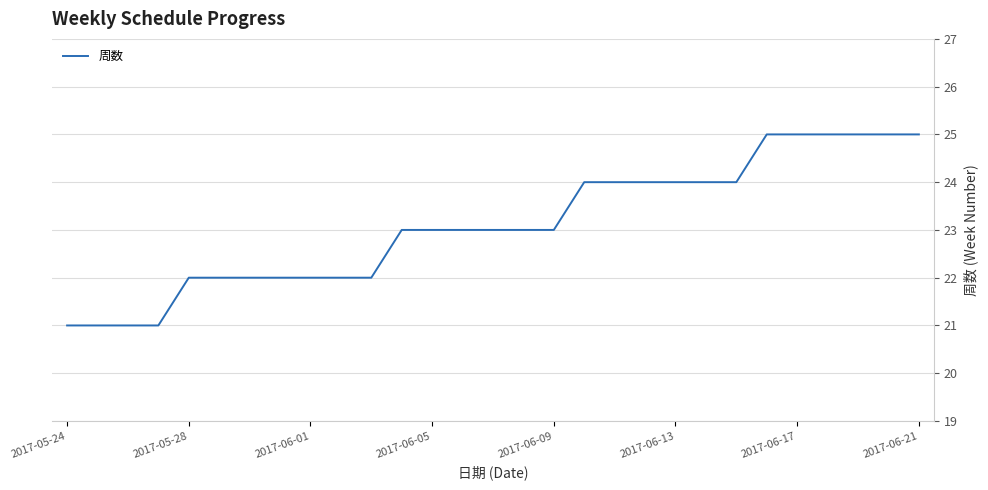

Is this an area chart (filled region under the line)?

No